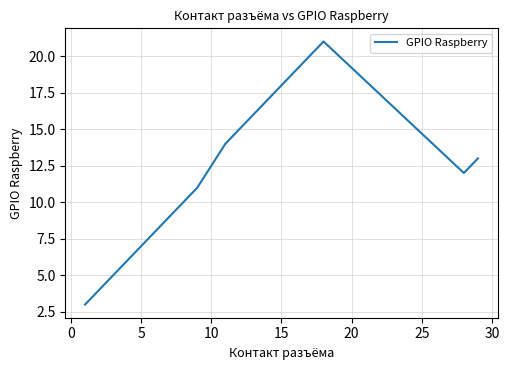

Reading right to left, transcribe all the data shown in this chart.

13	12	21	20	19	18	17	16	15	14	11	10	9	8	7	6	5	4	3